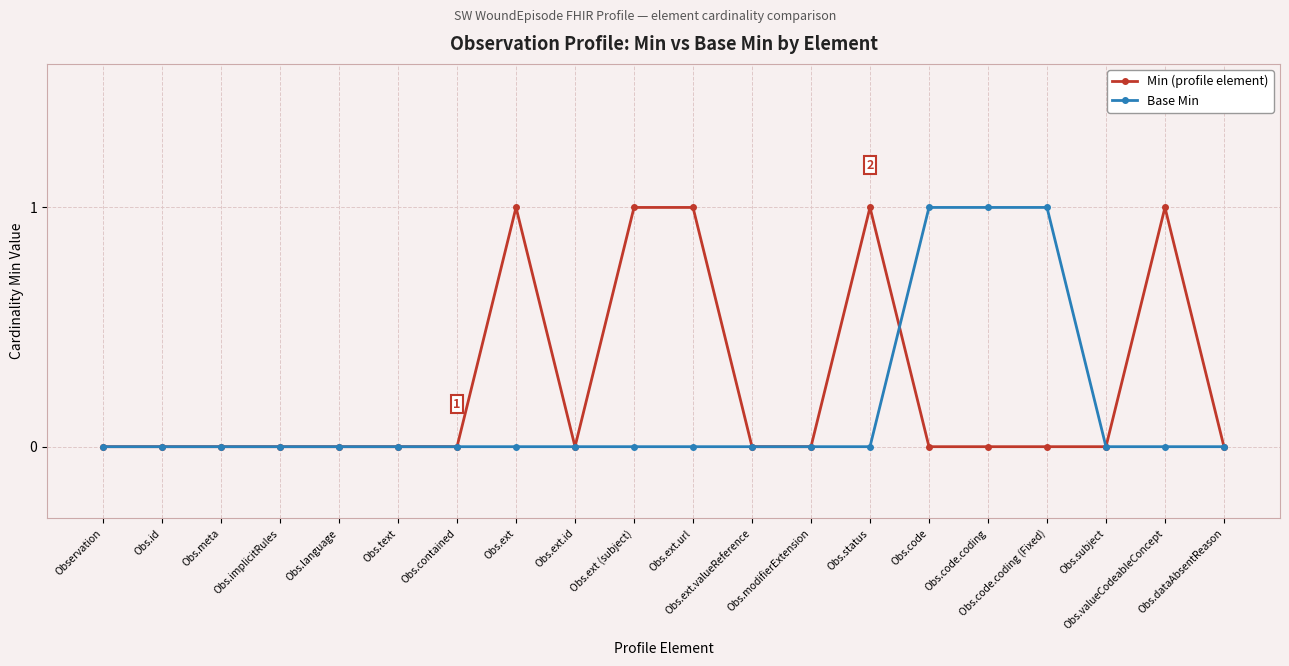

True or false: Min (profile element) has more than 2 interior local peaks.

True